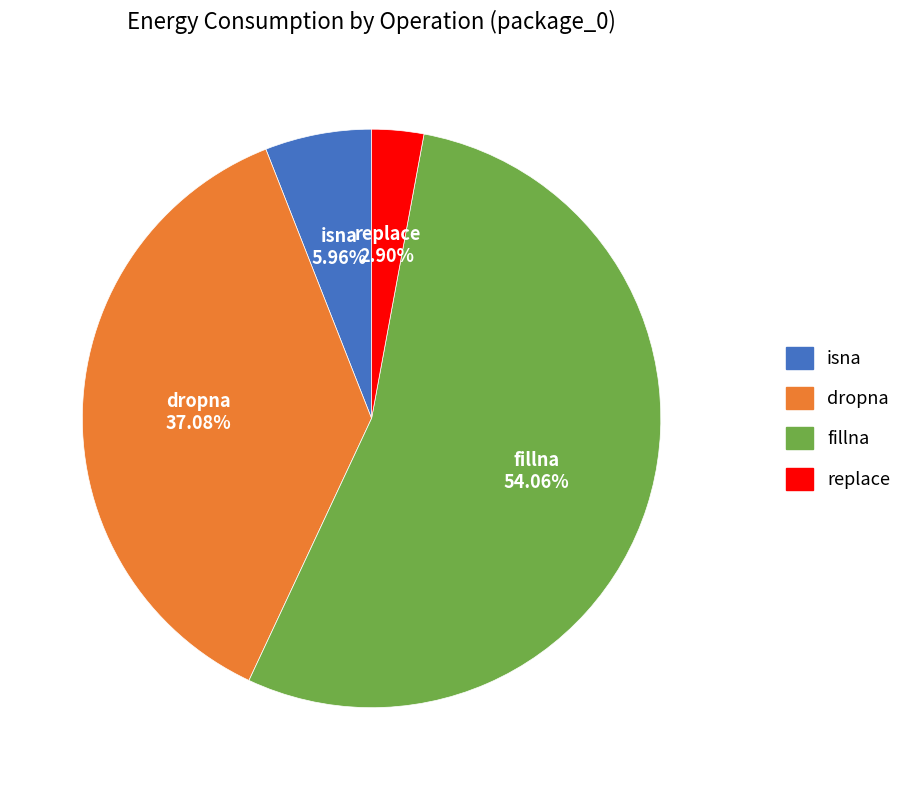

Approximately how many times larger is the value at dropna compared to isna?

6.2